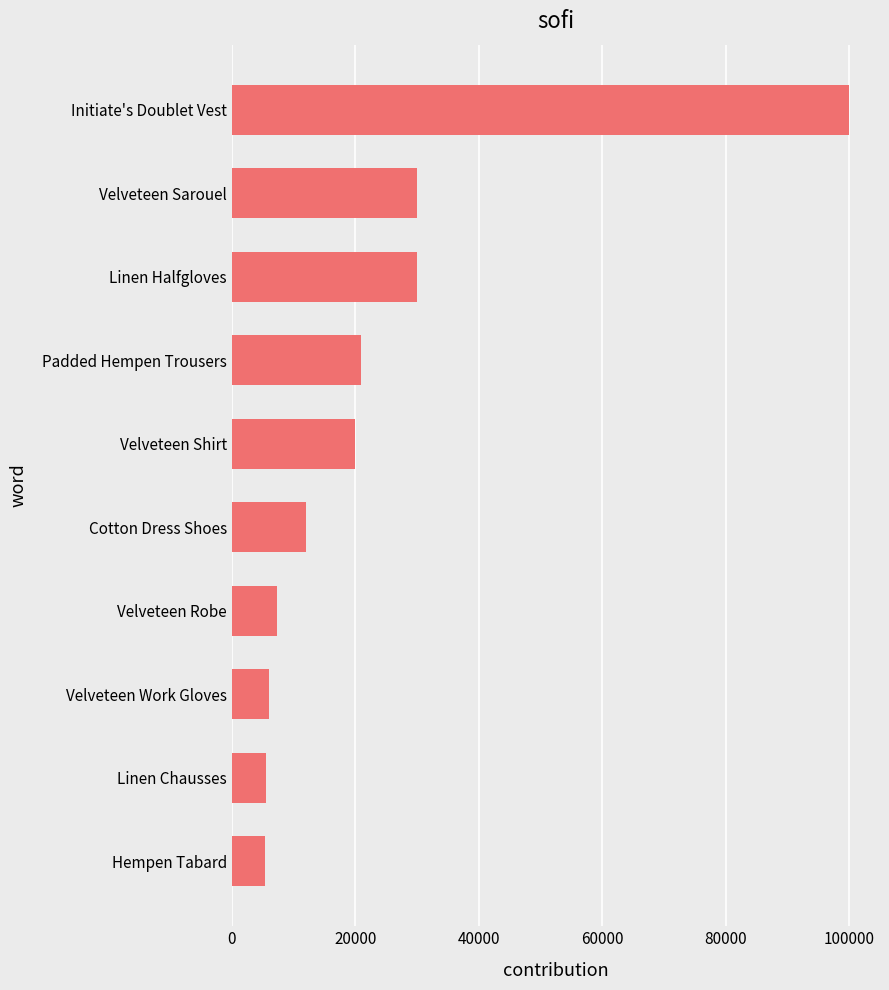

What is the greatest value displayed?

99999